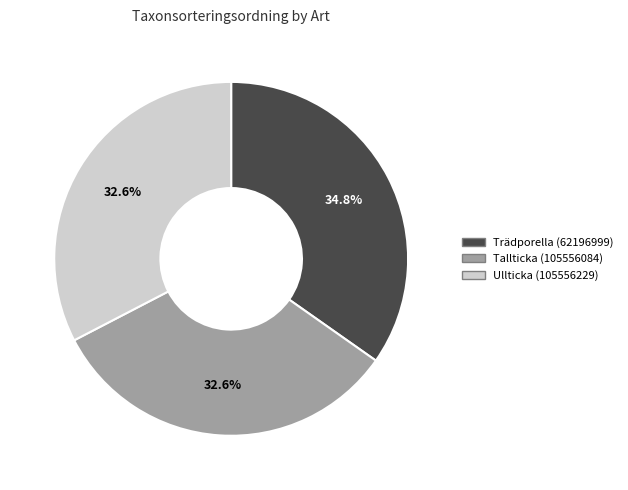

To the nearest percent, what is the average slice percentage?

33%